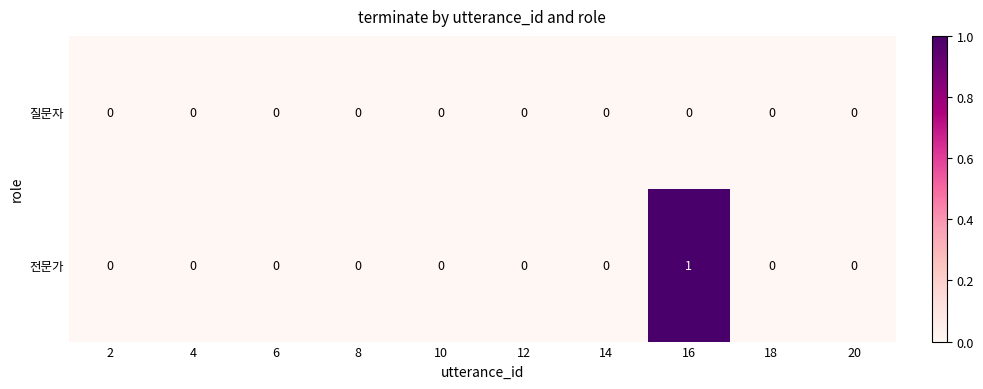

Rank the series by their average value, from highest to lowest.

전문가, 질문자